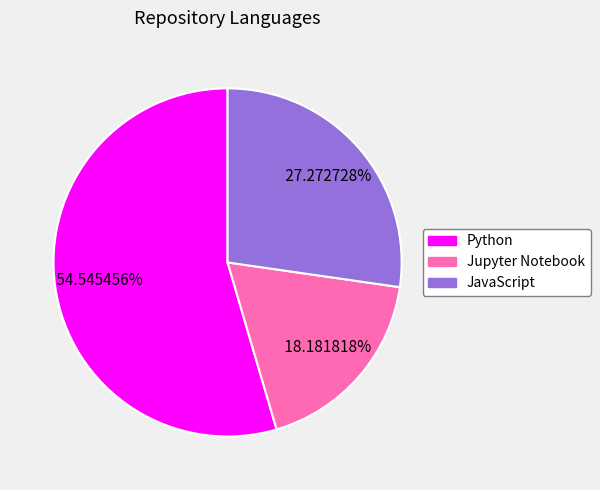

What is the ratio of the value at Jupyter Notebook to the value at Python?

0.3